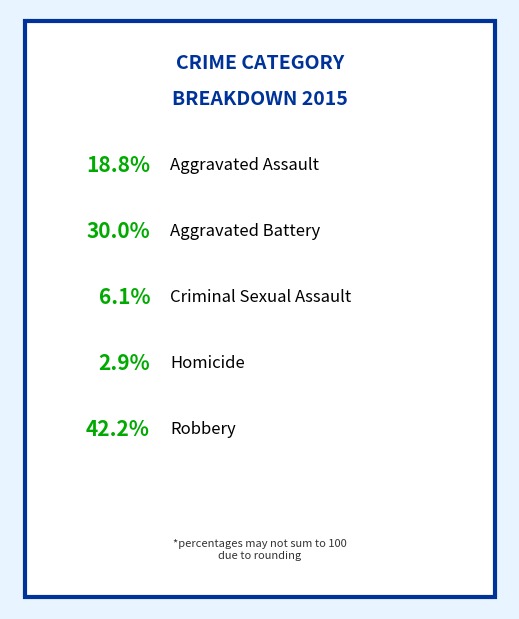

Count the number of slices in the pie.

5